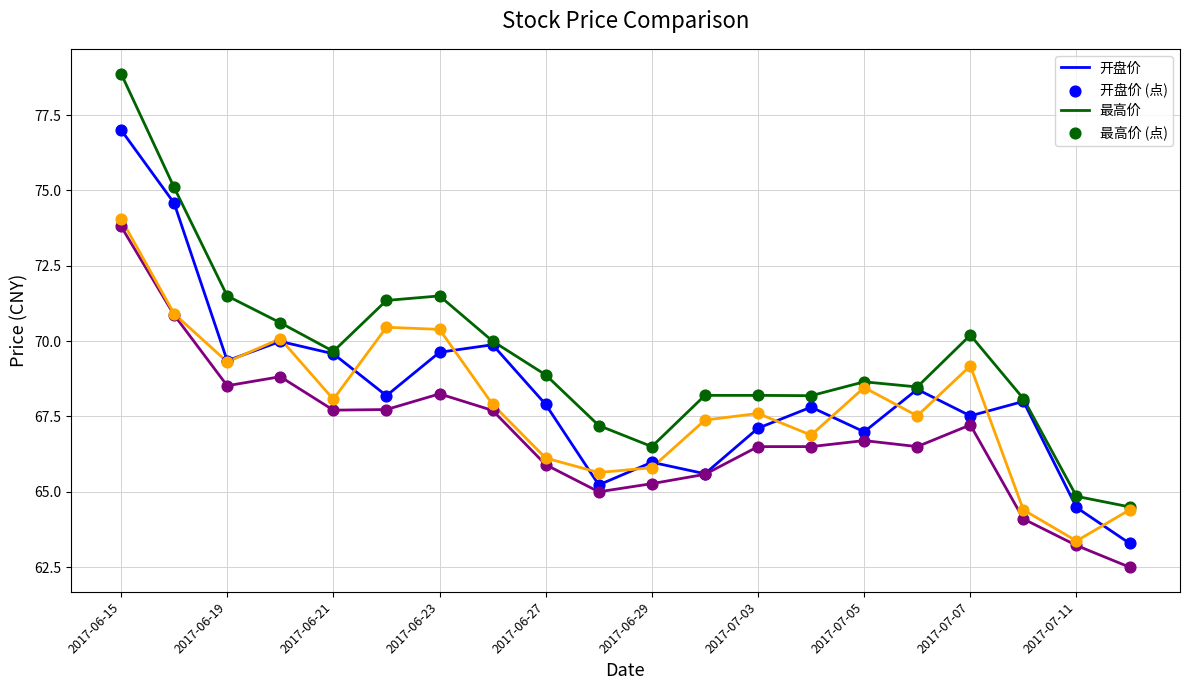

What is the maximum value shown in the chart?

78.9